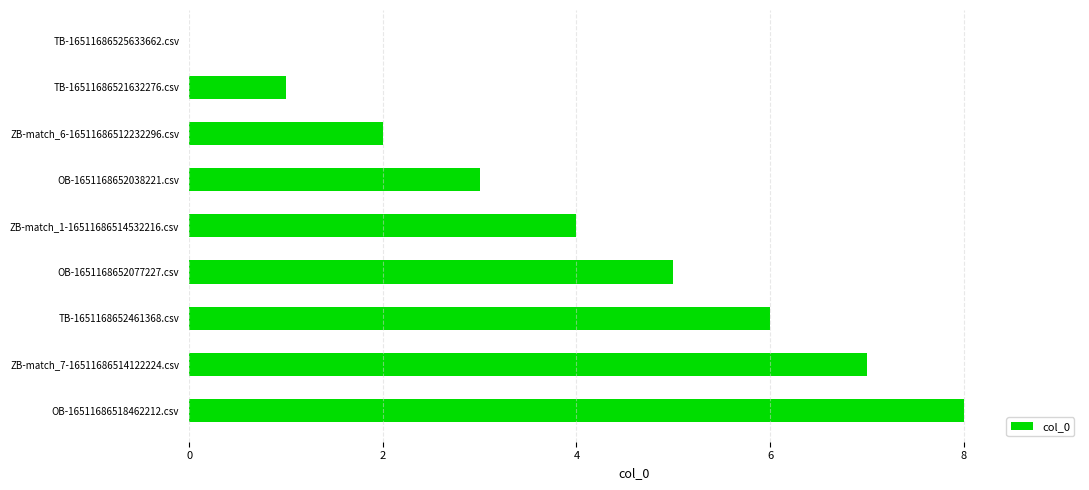

The value at ZB-match_7-16511686514122224.csv is 11. True or false?

False